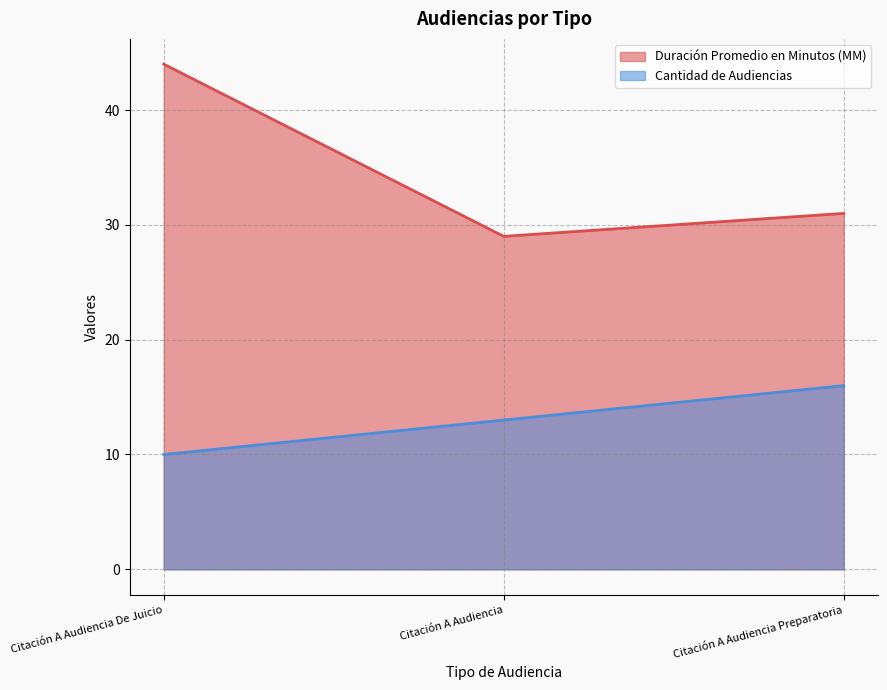

What is the label of the 2nd point from the left?

Citación A Audiencia